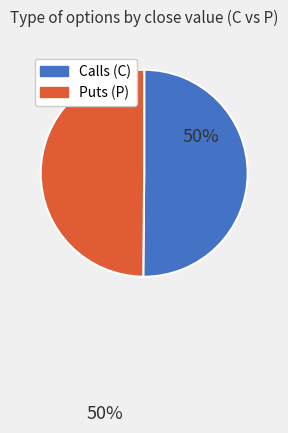

Approximately how many times larger is the value at Puts (P) compared to Calls (C)?

1.0